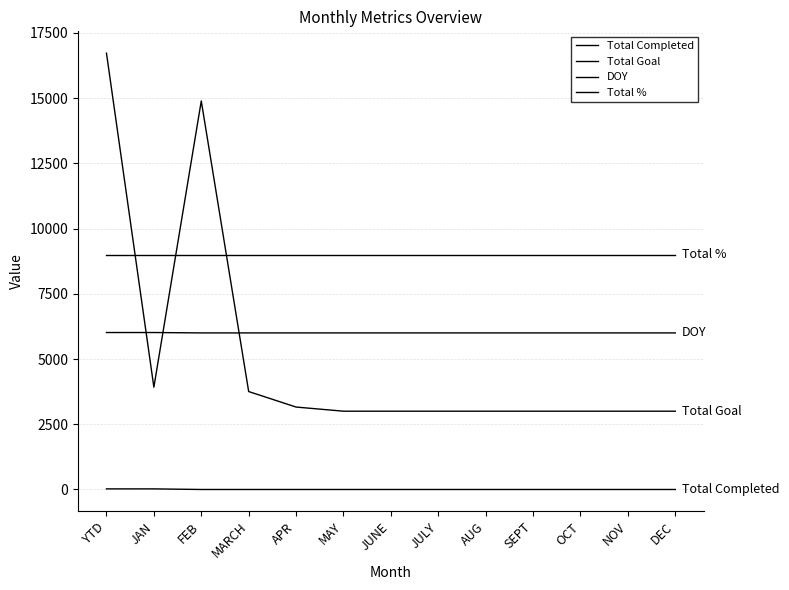

How many lines are shown in the chart?

4